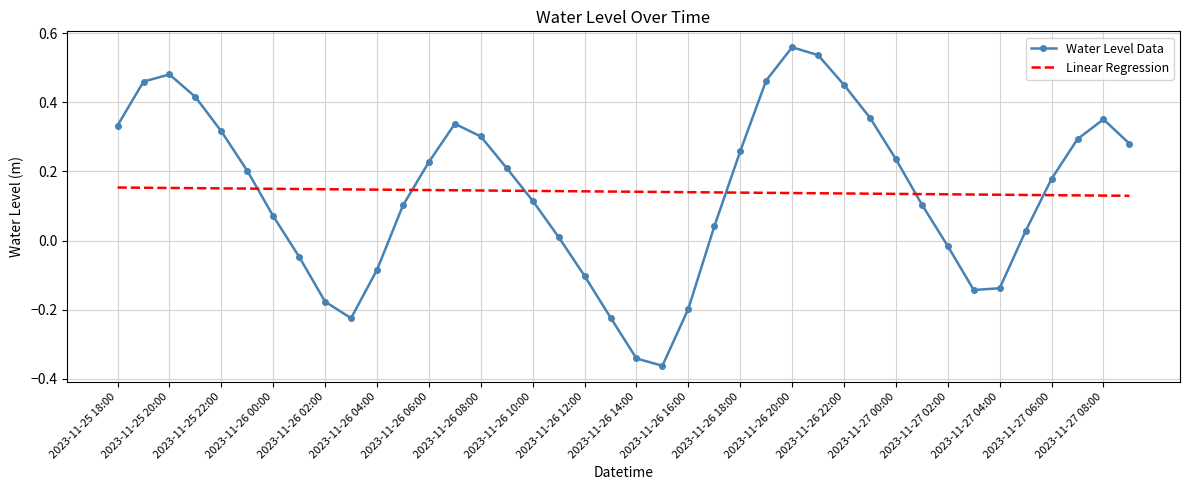

Which series has the largest range (max minus min)?

Water Level Data